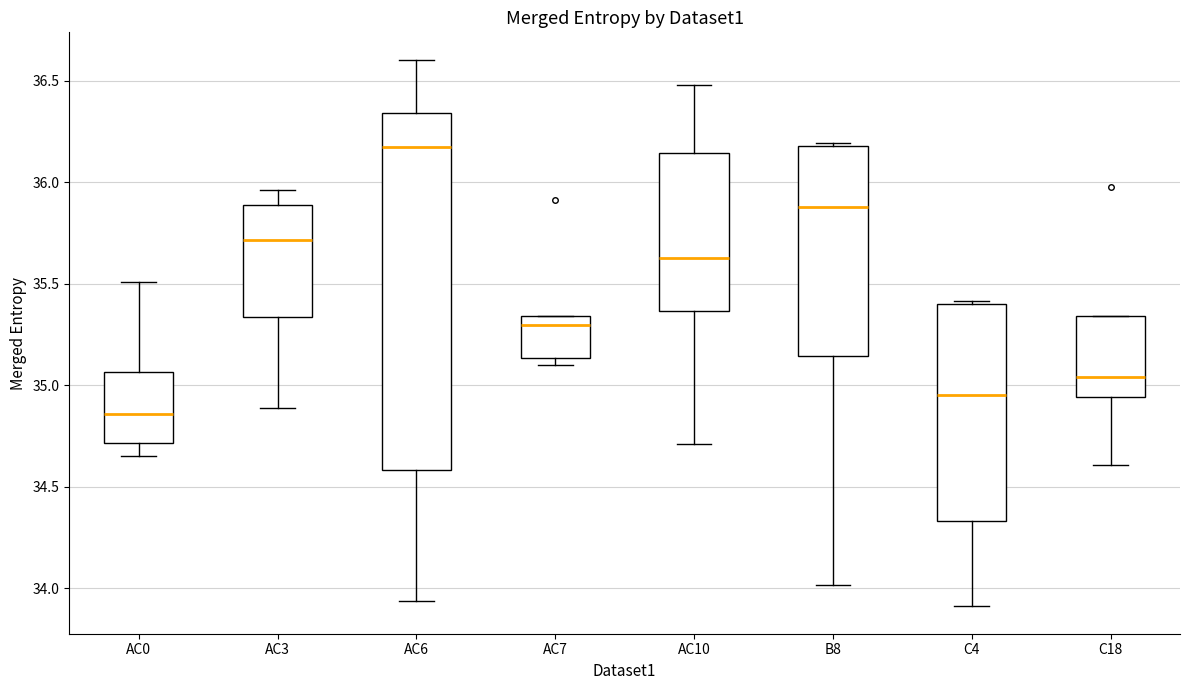

Which box's median line is the highest?

AC6